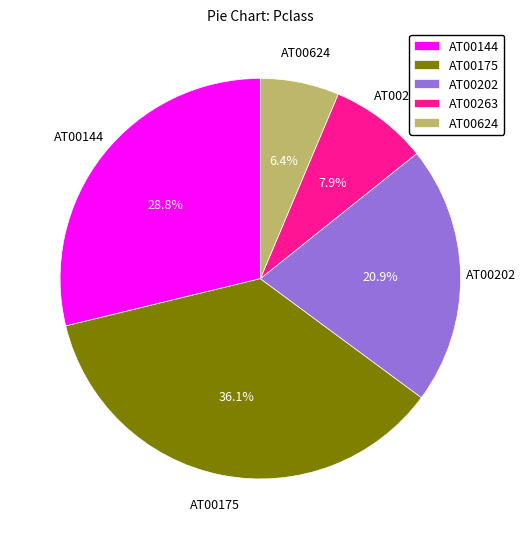

Rank the categories by value from lowest to highest.

AT00624, AT00263, AT00202, AT00144, AT00175